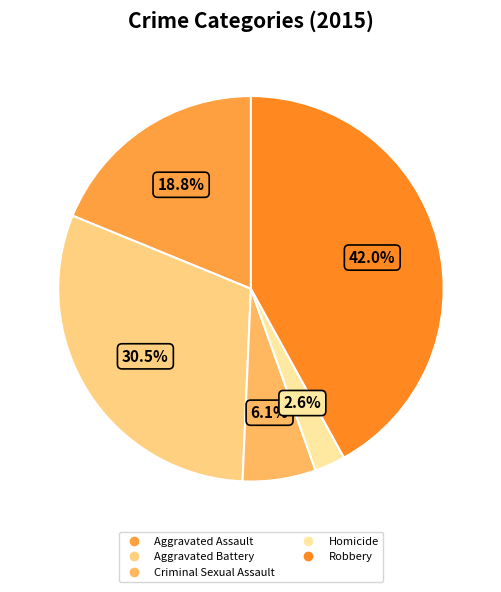

Is Robbery the majority of the pie?

No